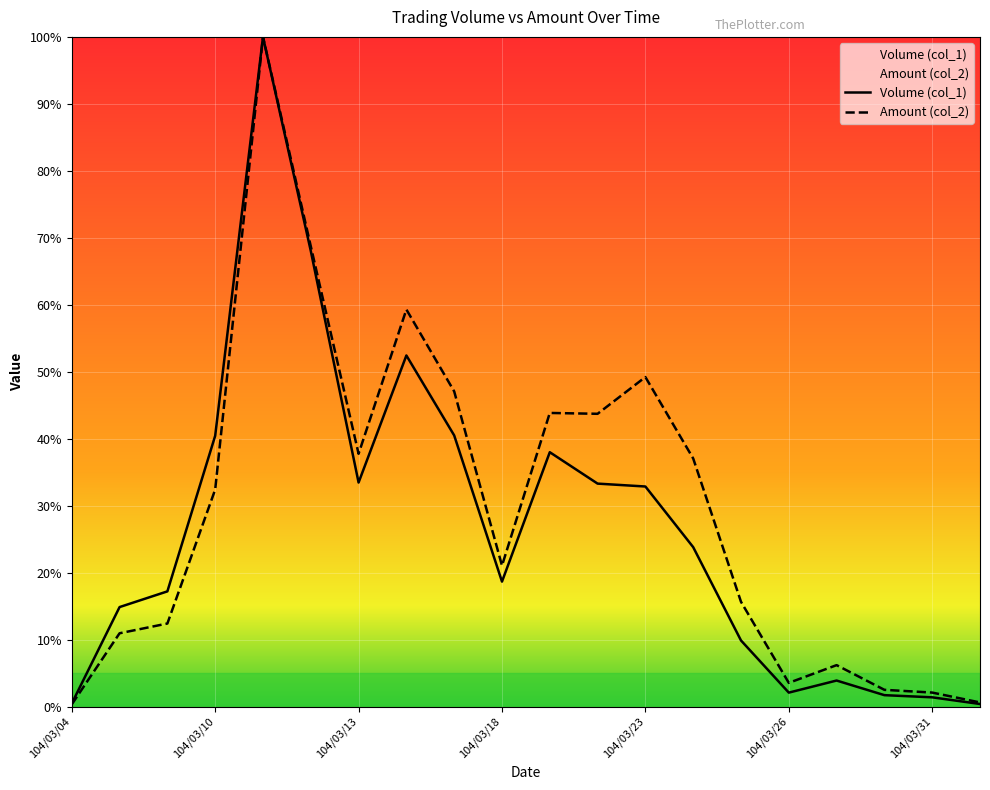

Is the value of Volume (col_1) at 104/03/18 greater than the value of Amount (col_2) at 104/03/26?

Yes